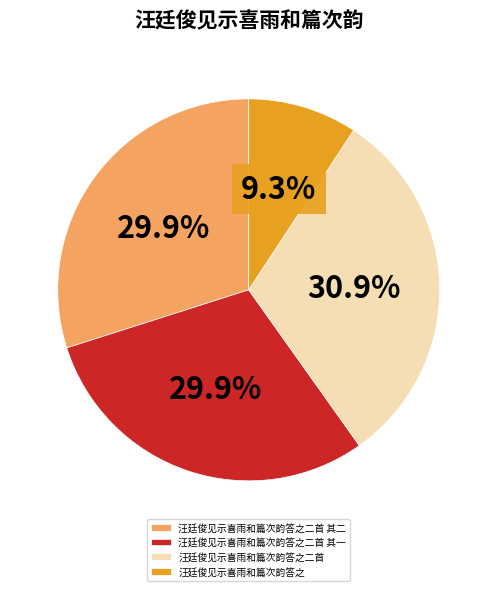

How many slices are in this pie chart?

4